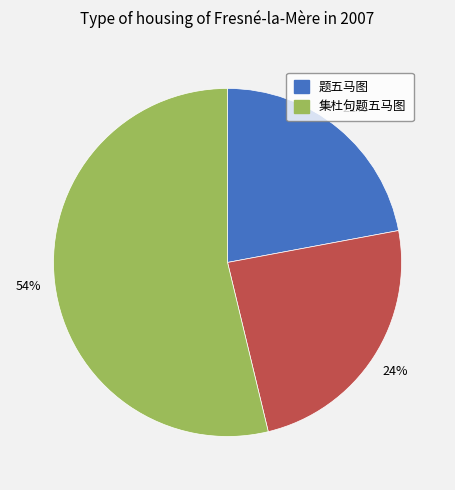

To the nearest percent, what is the average slice percentage?

33%